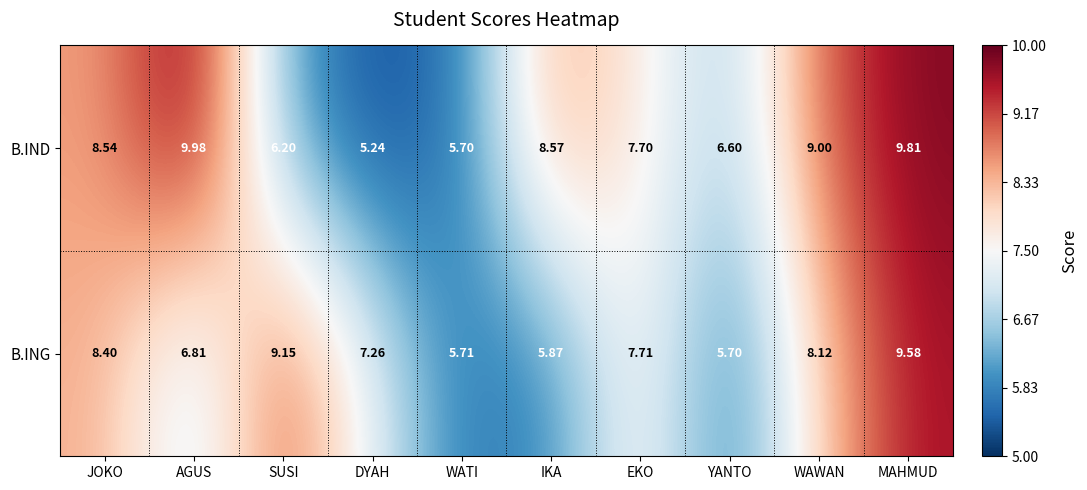

How many categories are shown in the chart?

10